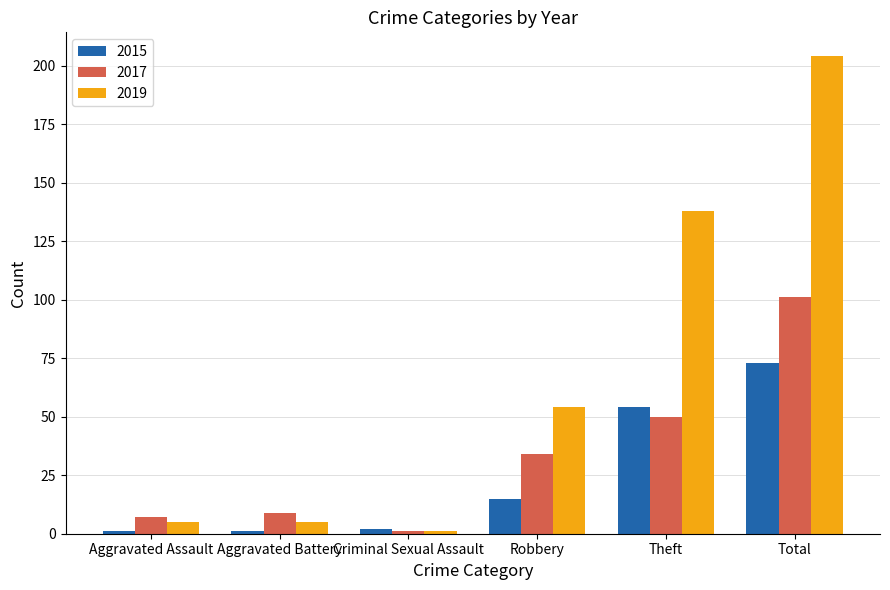

Is it true that 2019 equals 204 at Total?

True